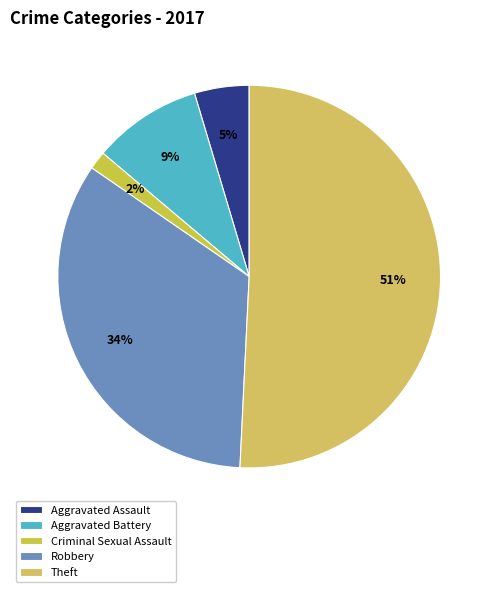

What percentage do Theft and Robbery together represent?

84.6%